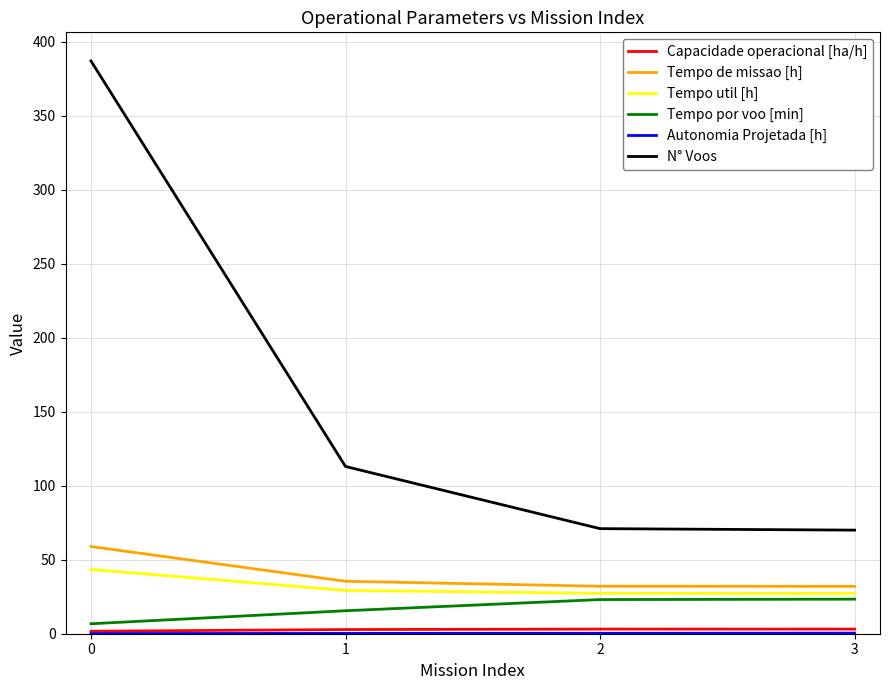

Count the number of data series in this chart.

6